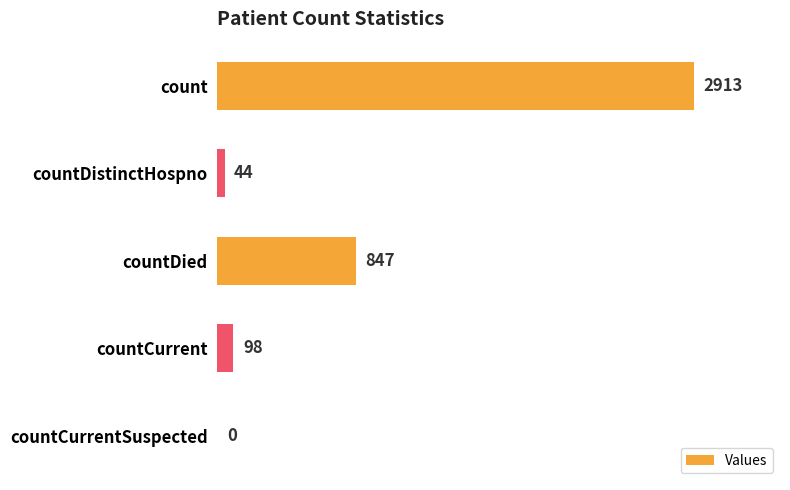

At which label is the value closest to 1456?

countDied